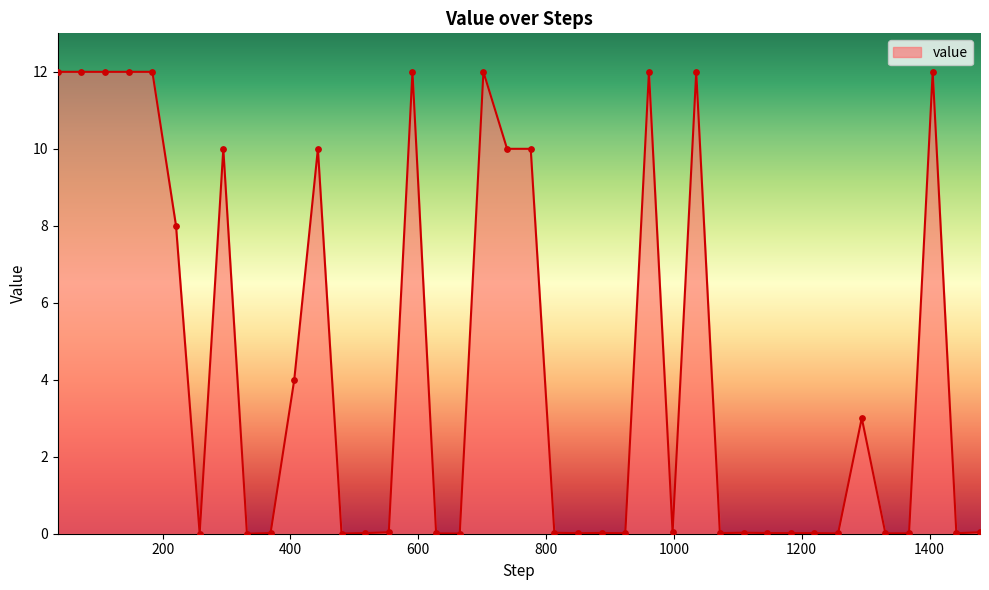

What is the maximum value shown in the chart?

12.0